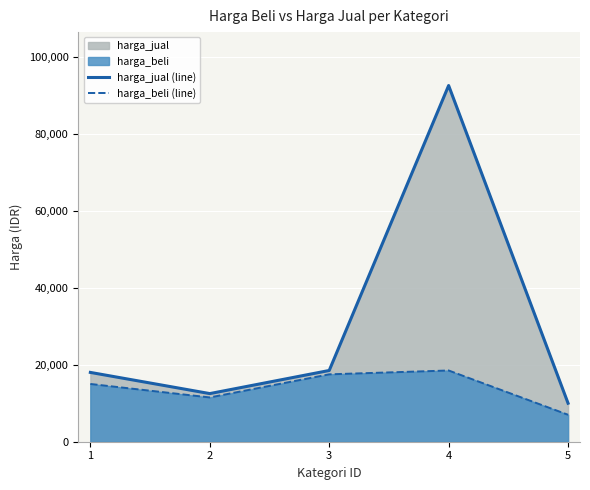

How many values in the harga_jual (line) series exceed 18000?

2